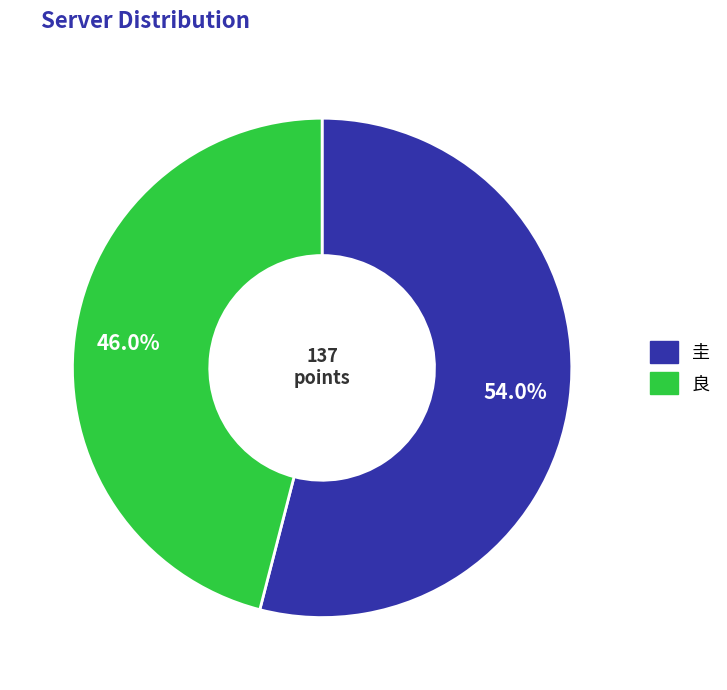

Is it true that 圭 is 44% of the pie?

False